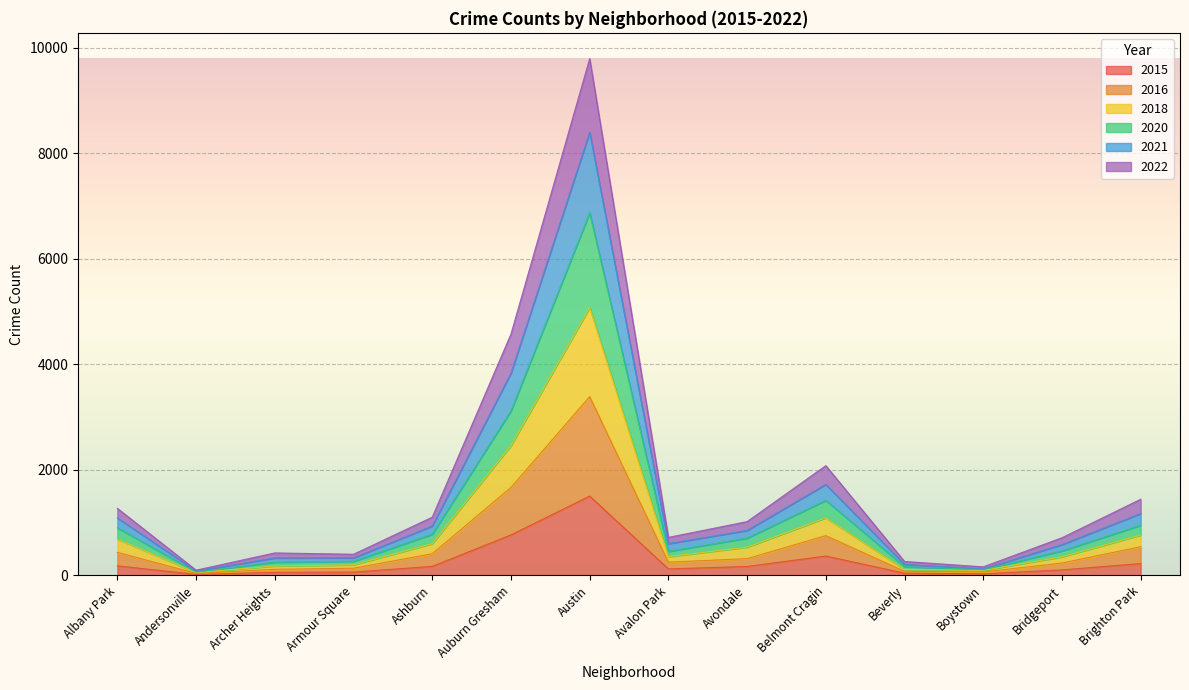

What is the approximate value of 2015 at Avondale?

169